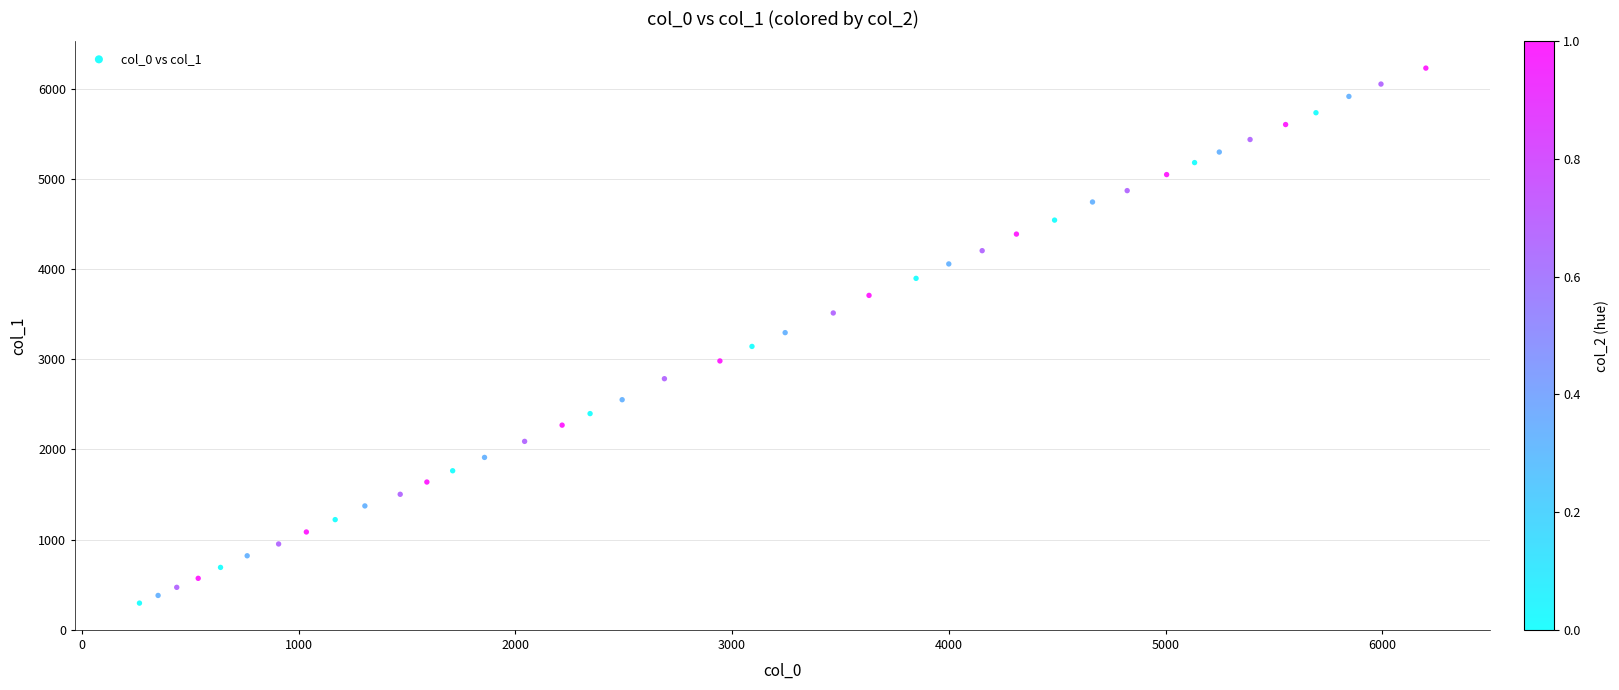

What is the range of X values (max minus min)?

5935